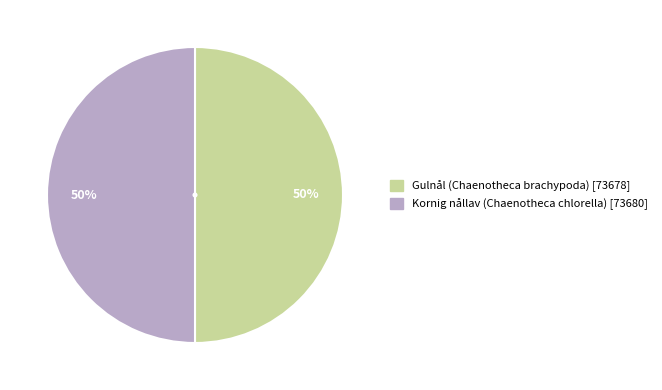

What percentage is the Kornig nållav (Chaenotheca chlorella) slice, to the nearest percent?

50%